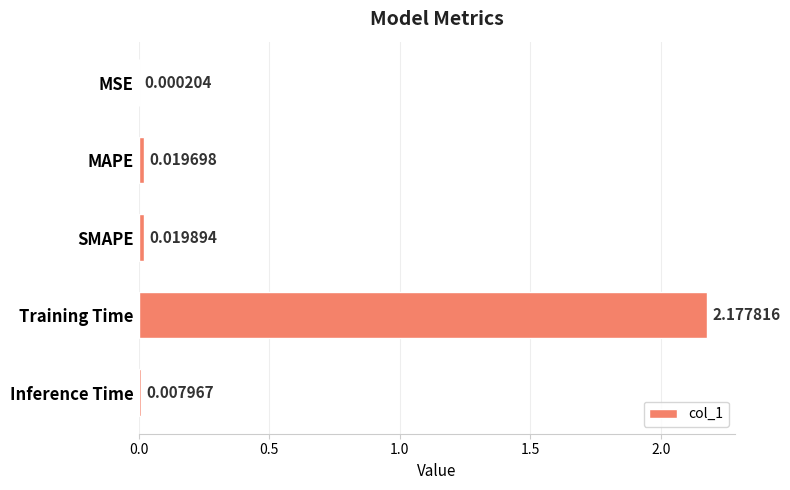

Which category has the highest value across all series?

Training Time